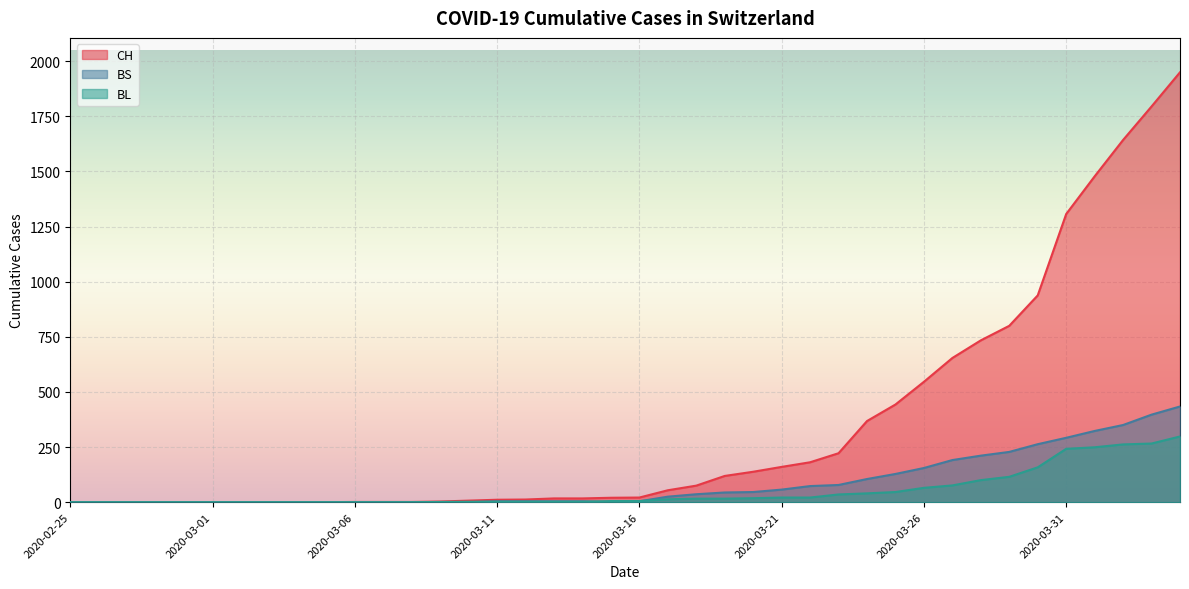

What position from the left is 2020-04-01?

37